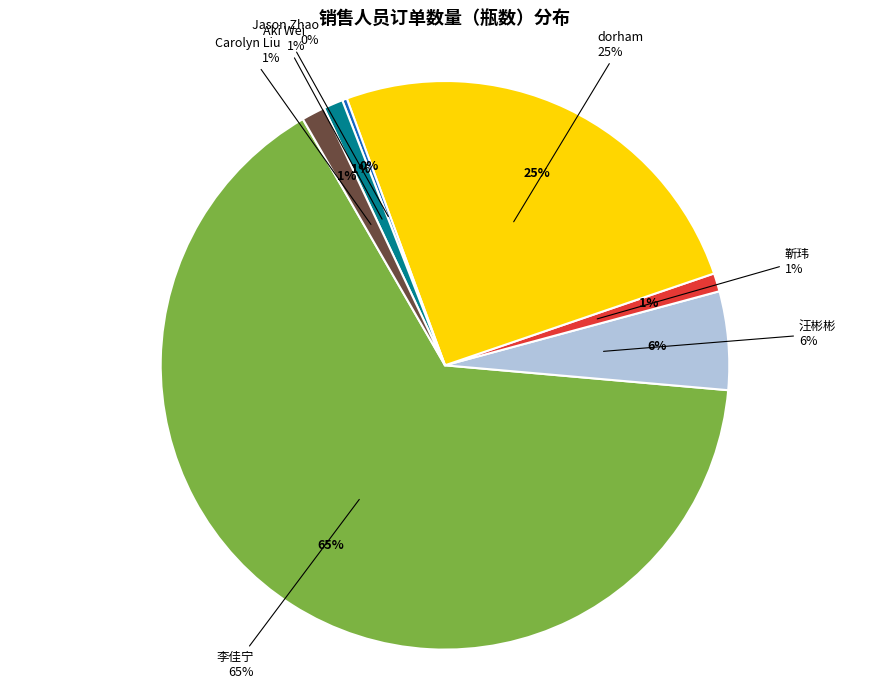

Which slice is the largest?

李佳宁